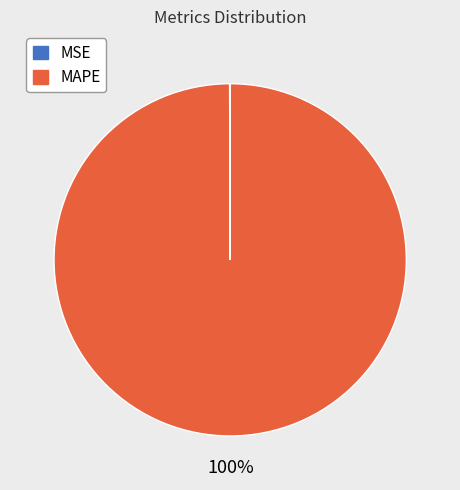

Which category has the biggest portion of the pie?

MAPE